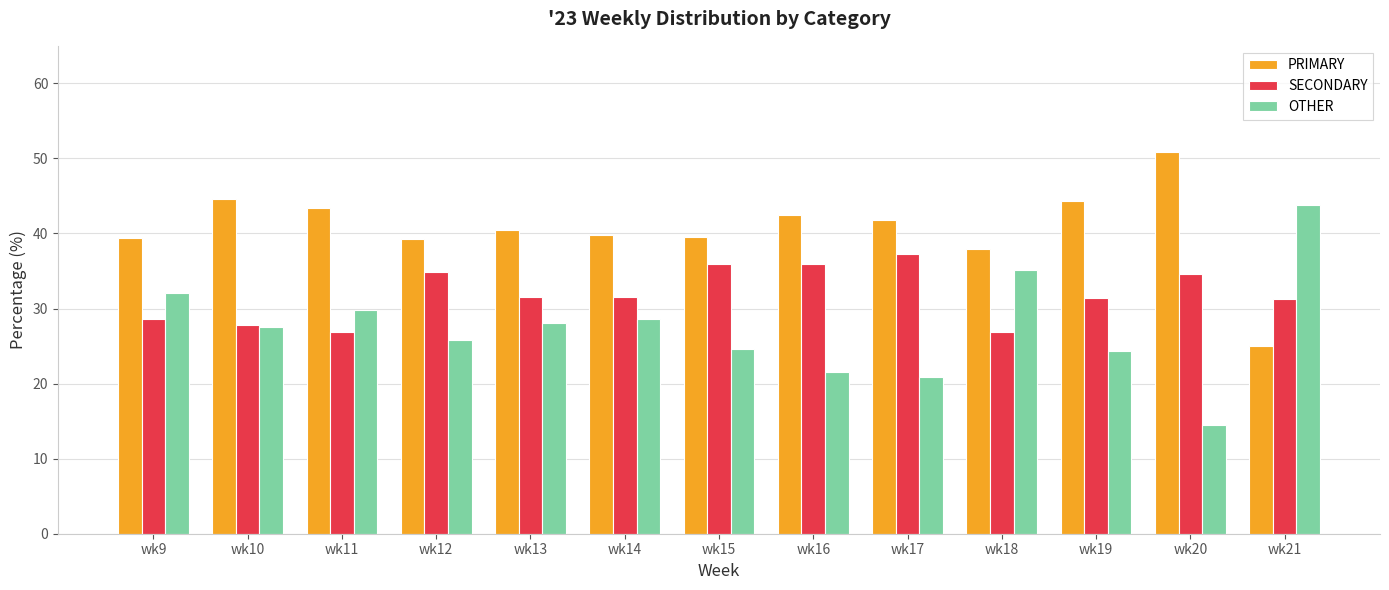

What is the value of the PRIMARY bar at the 5th from the left?

40.4